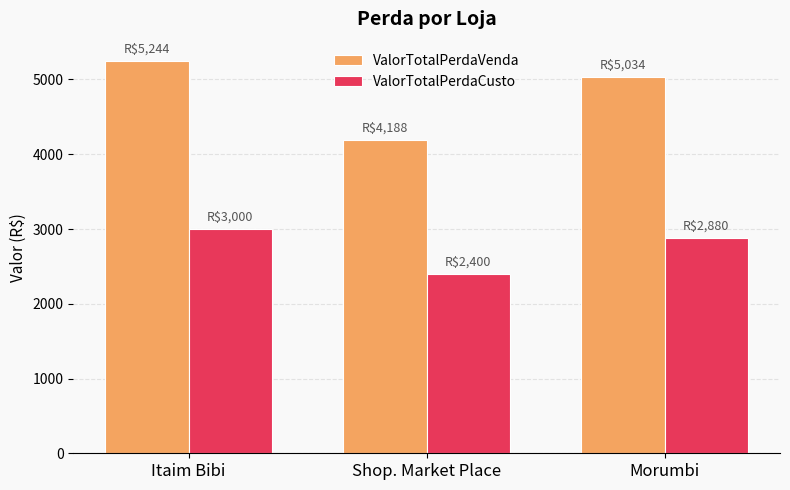

Which category has the lowest value in the ValorTotalPerdaCusto series?

Shop. Market Place